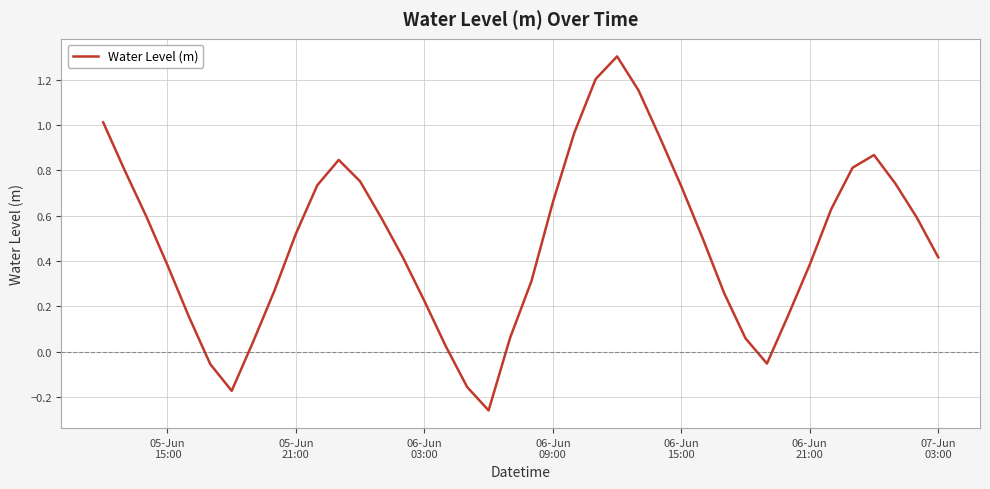

What is the difference between the maximum and minimum values?

1.6